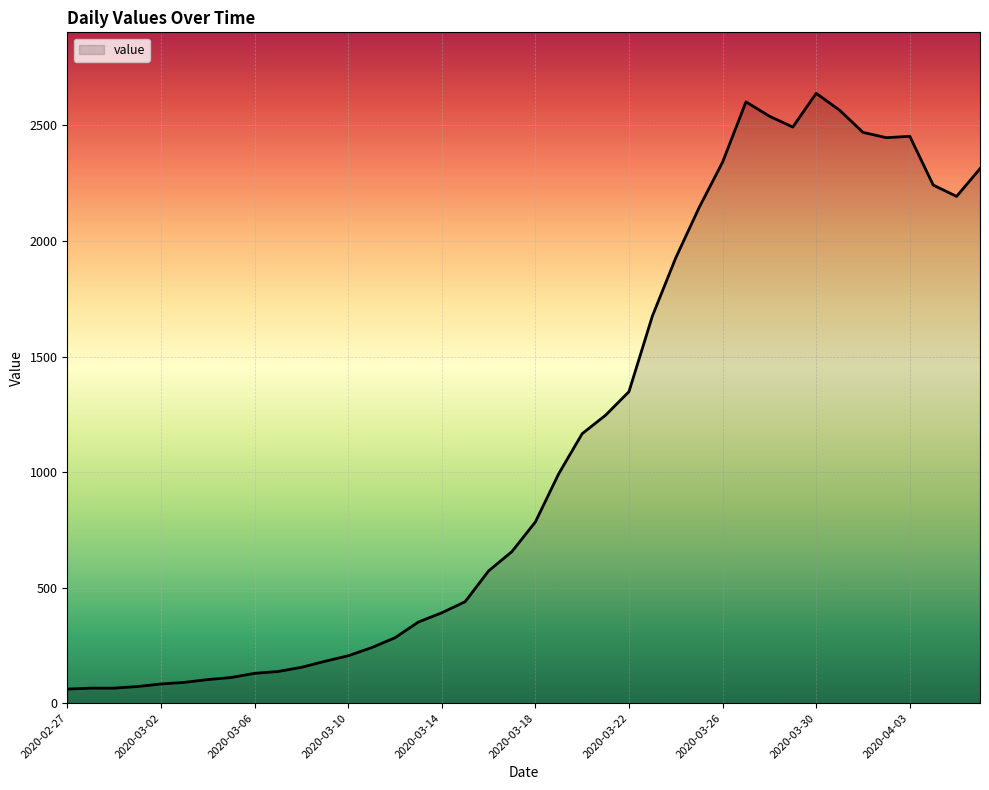

What is the maximum value shown in the chart?

2639